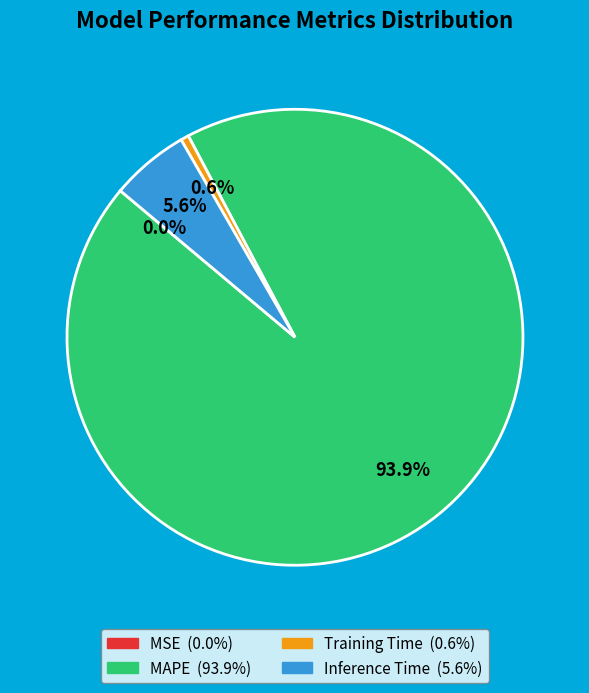

To the nearest percent, what portion does Inference Time represent?

6%